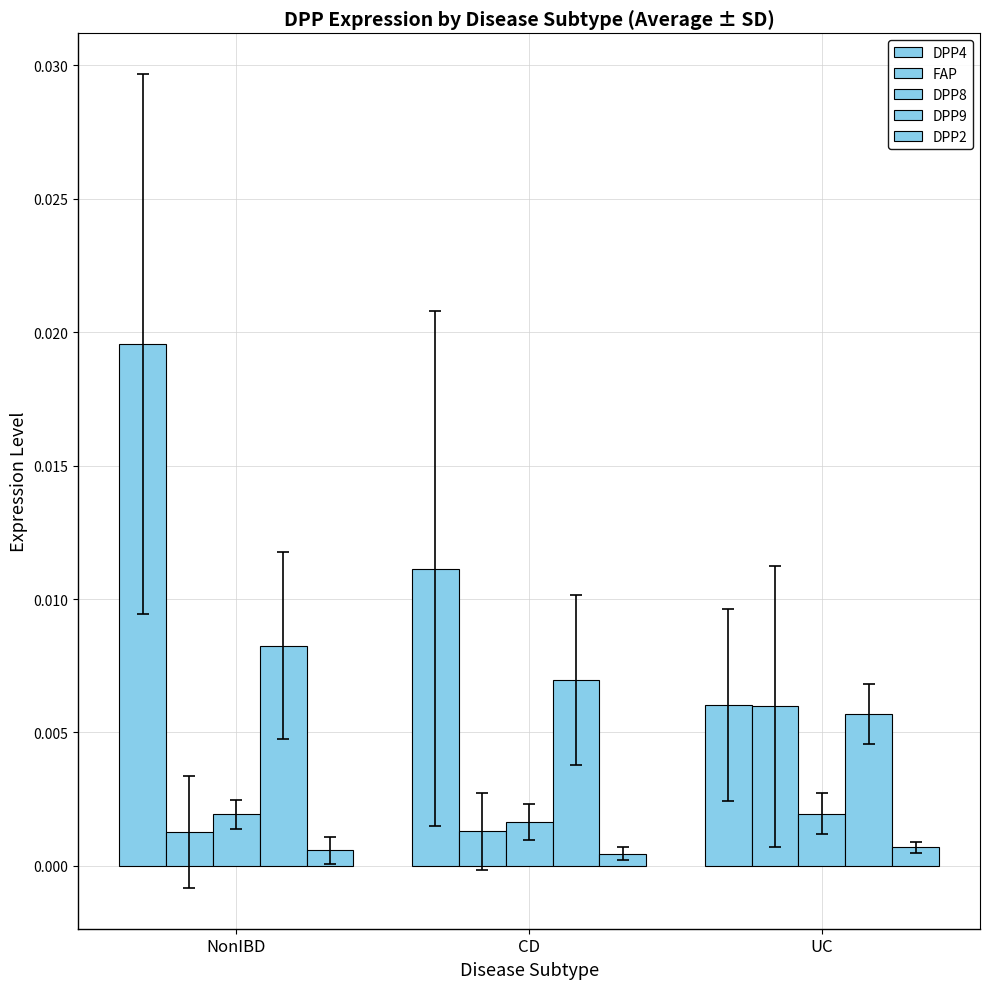

The value of DPP8 at NonIBD is 0.0. True or false?

False